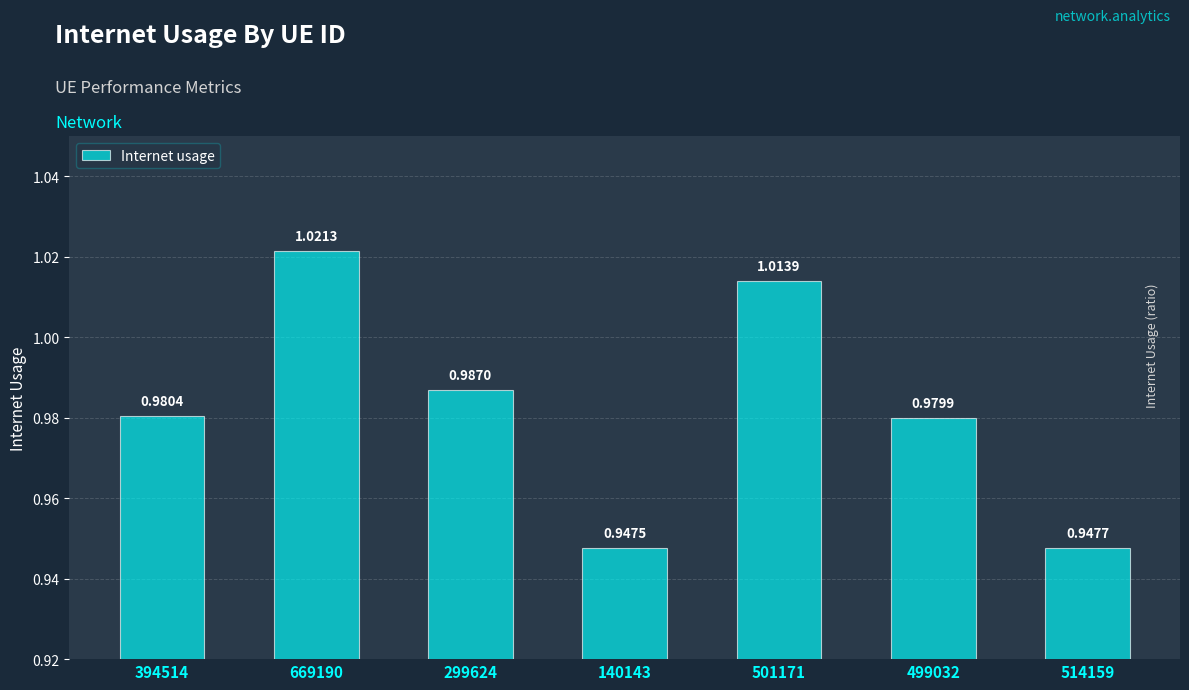

Which has a higher value, 514159 or 501171?

501171